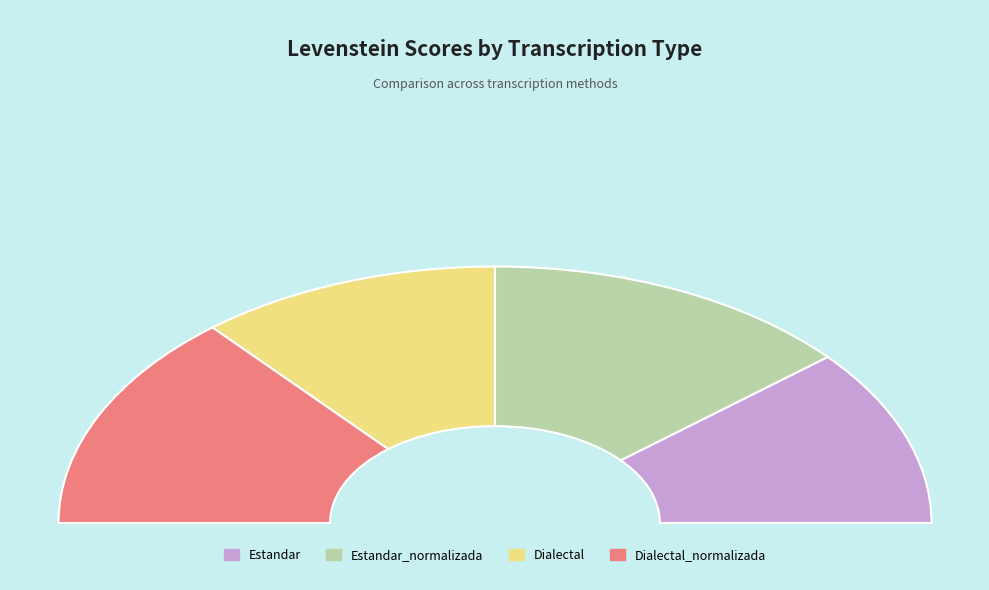

Count the number of slices in the pie.

4